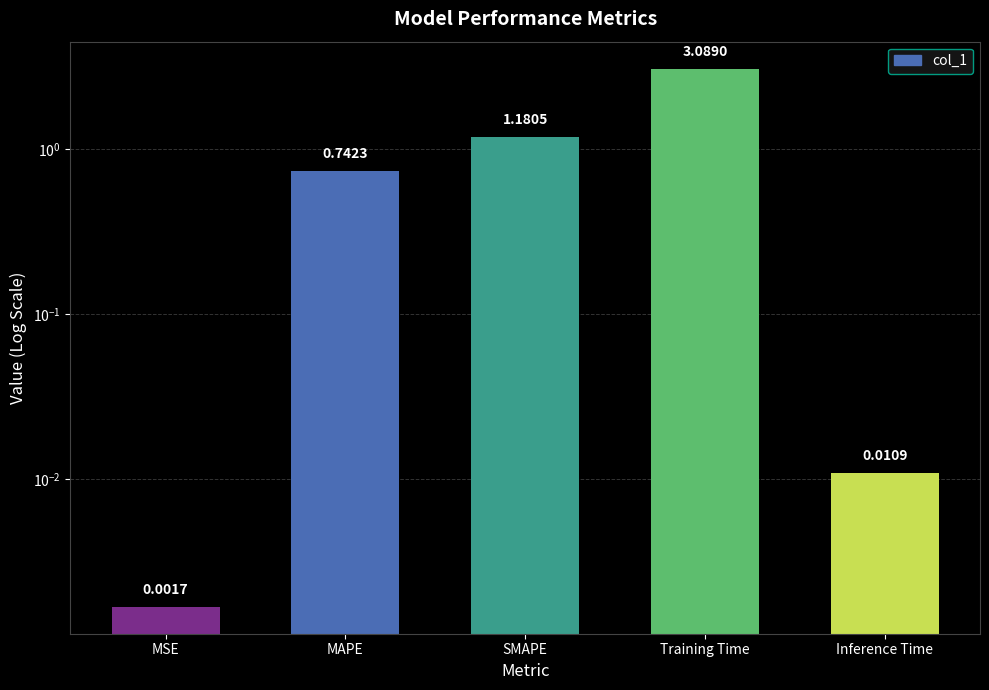

List the labels in order of value, largest first.

Training Time, SMAPE, MAPE, Inference Time, MSE